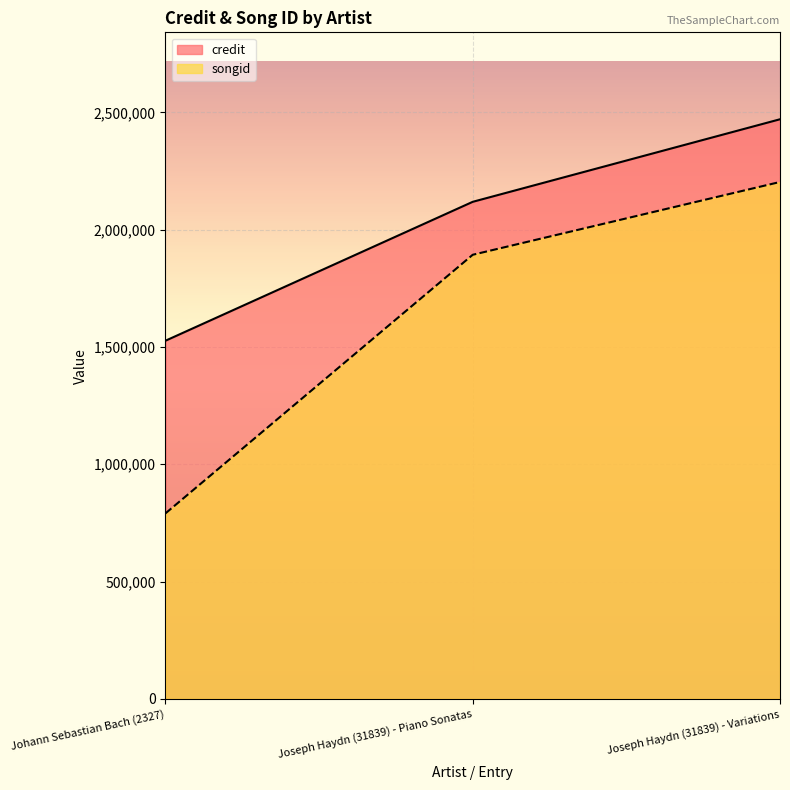

What is the label of the 2nd point from the left?

Joseph Haydn (31839) - Piano Sonatas